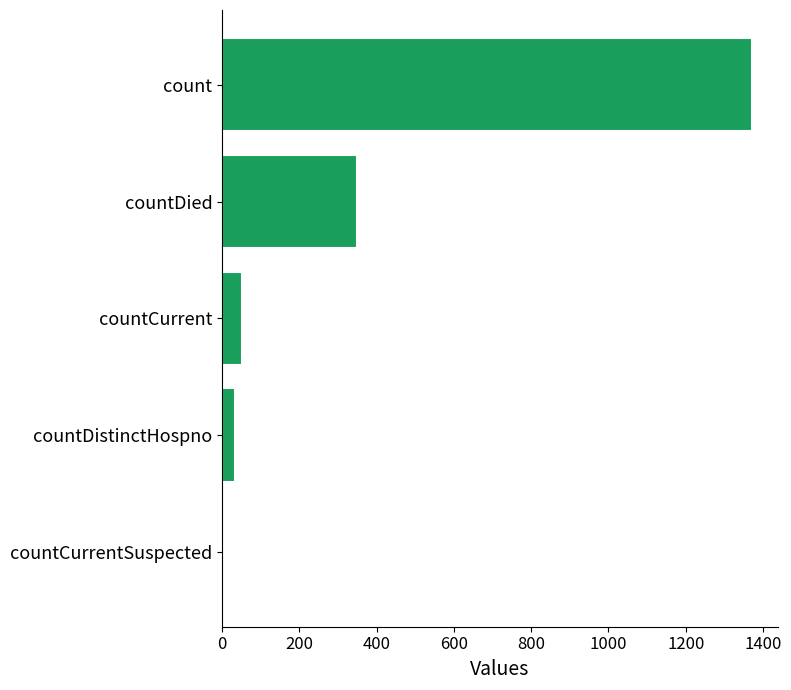

Are the bars horizontal?

Yes